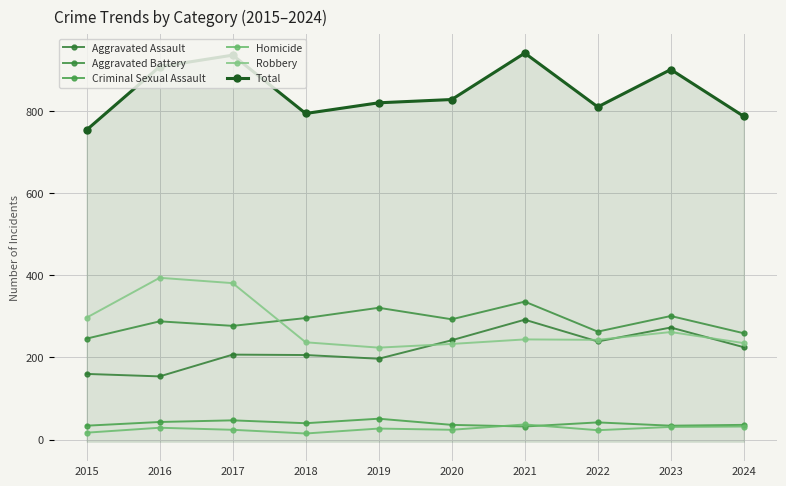

What is the total value across all series at 2019?

1640